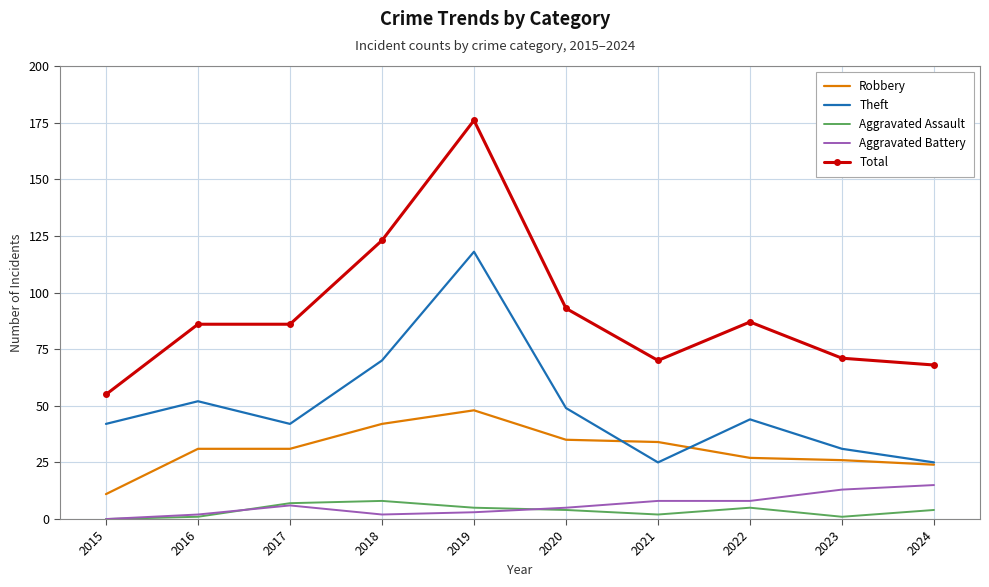

The value of Total at 2023 is 24. True or false?

False